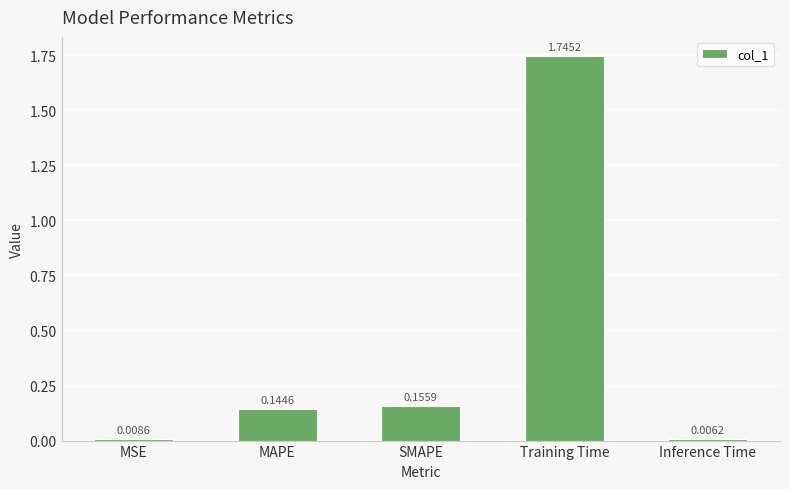

Which has a higher value, MSE or Inference Time?

MSE